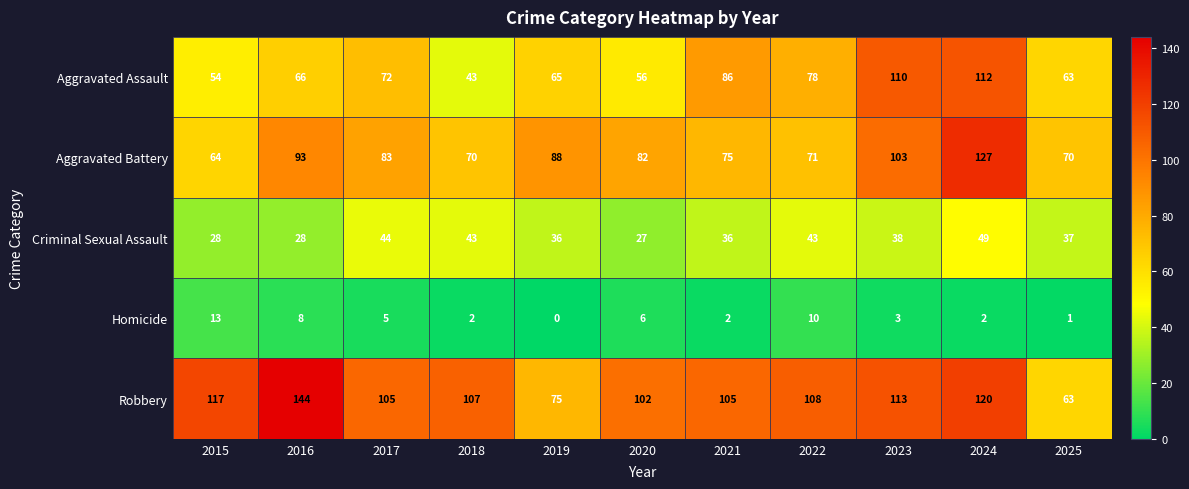

Where does the Homicide series first go above 3?

2015